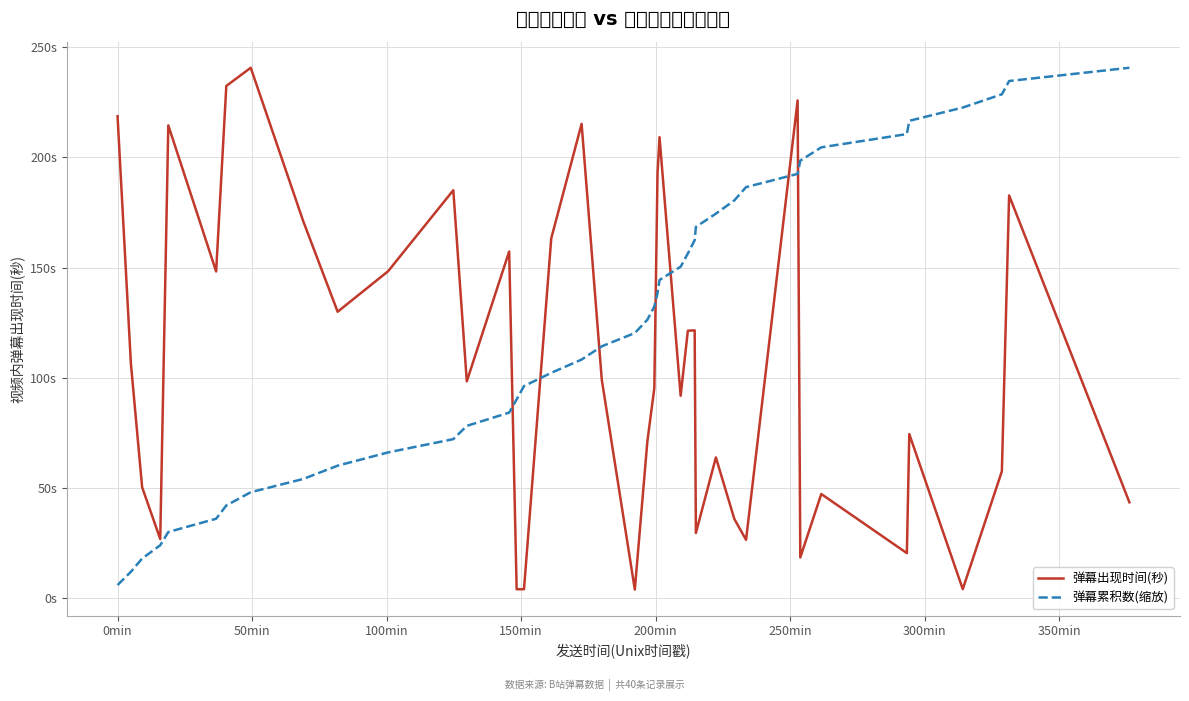

Is this an area chart (filled region under the line)?

No